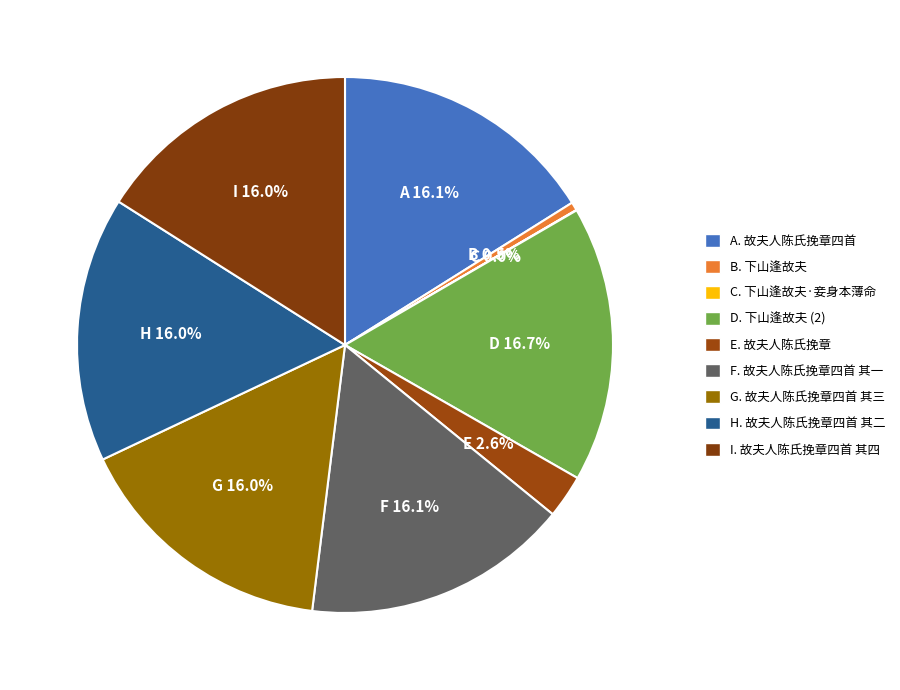

Is there any slice that represents more than half of the pie?

No